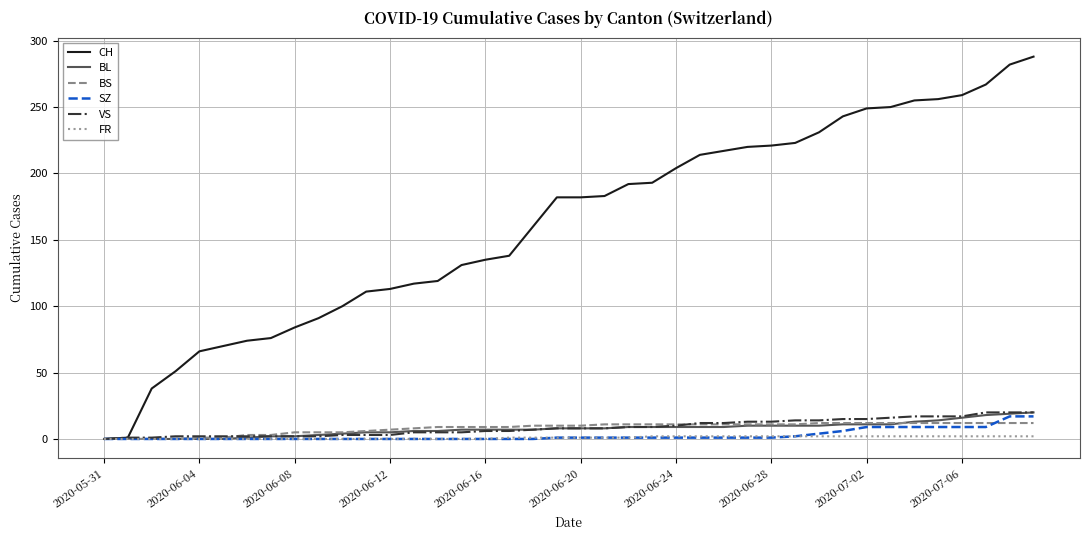

At how many categories does at least one series exceed 78?

32